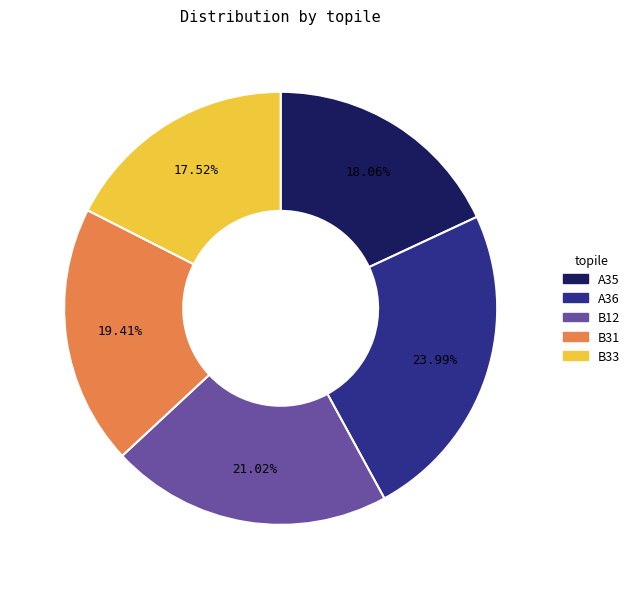

What is the ratio of the value at B33 to the value at B12?

0.8